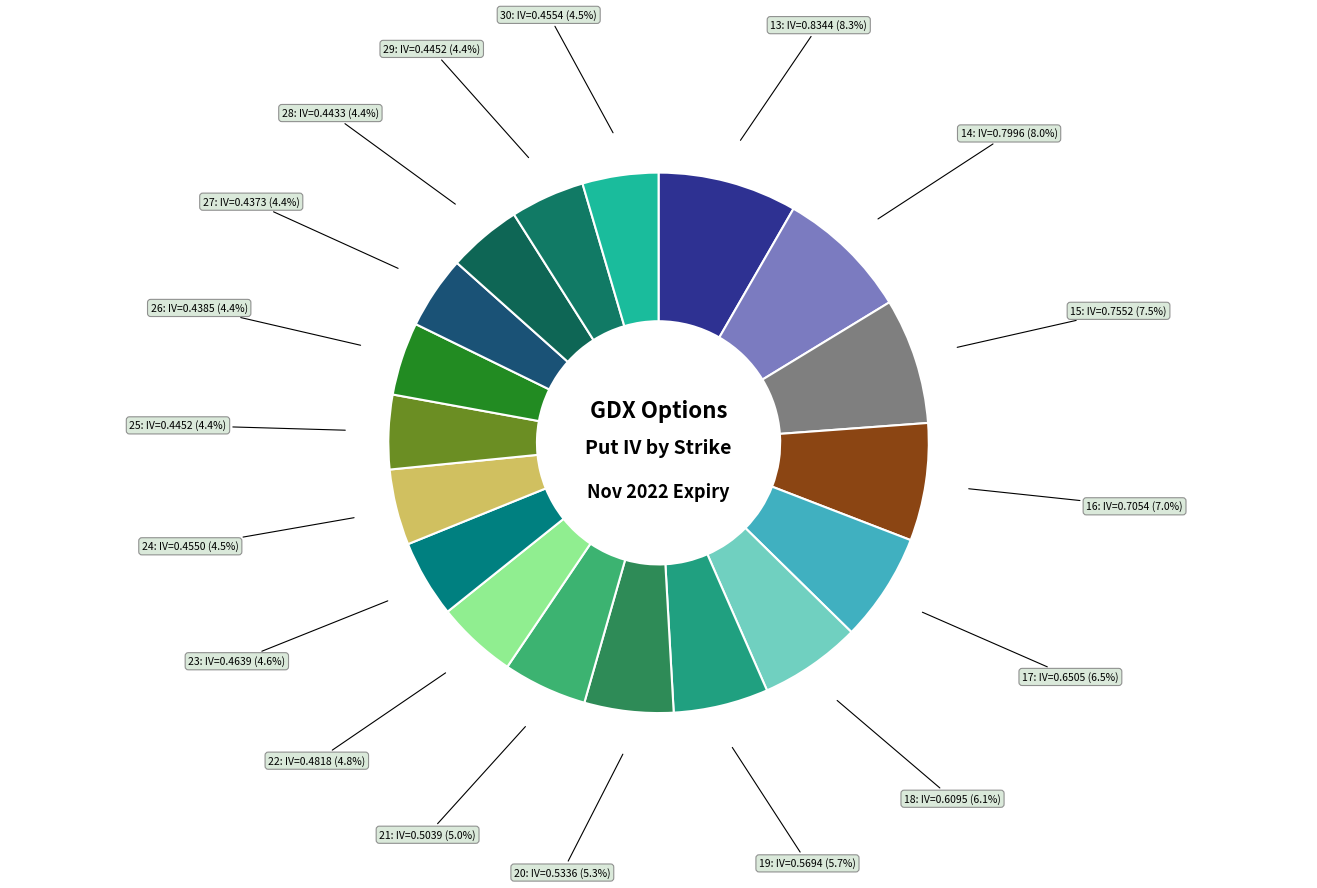

What is the smallest slice in the pie chart?

strike 27